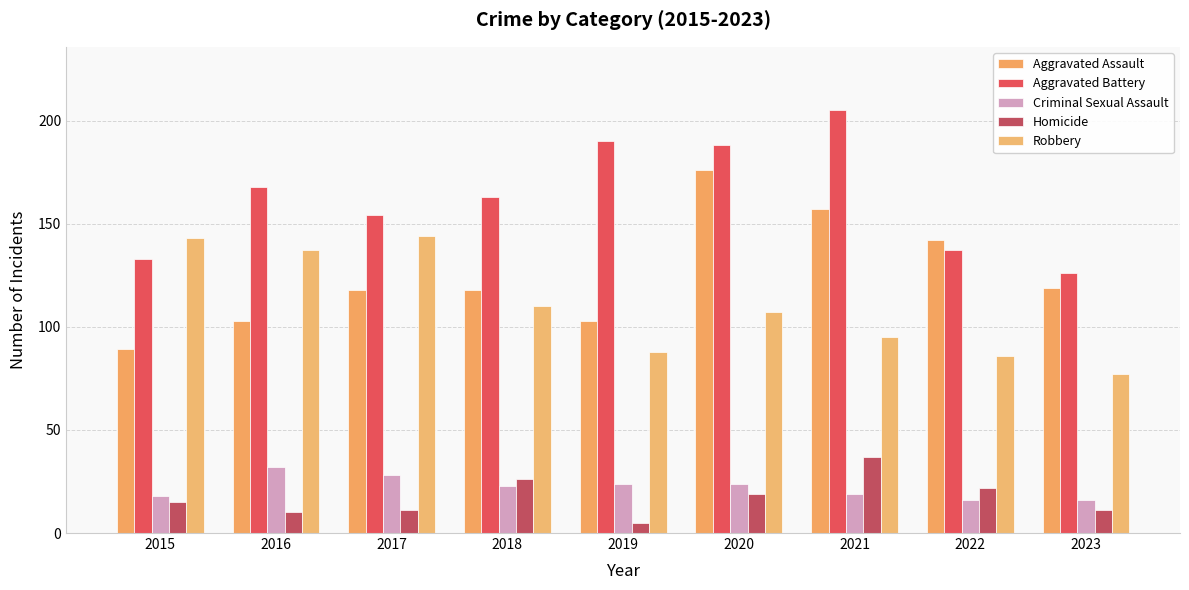

Reading left to right, extract all data points from this chart.

Aggravated Assault: 89	103	118	118	103	176	157	142	119
Aggravated Battery: 133	168	154	163	190	188	205	137	126
Criminal Sexual Assault: 18	32	28	23	24	24	19	16	16
Homicide: 15	10	11	26	5	19	37	22	11
Robbery: 143	137	144	110	88	107	95	86	77